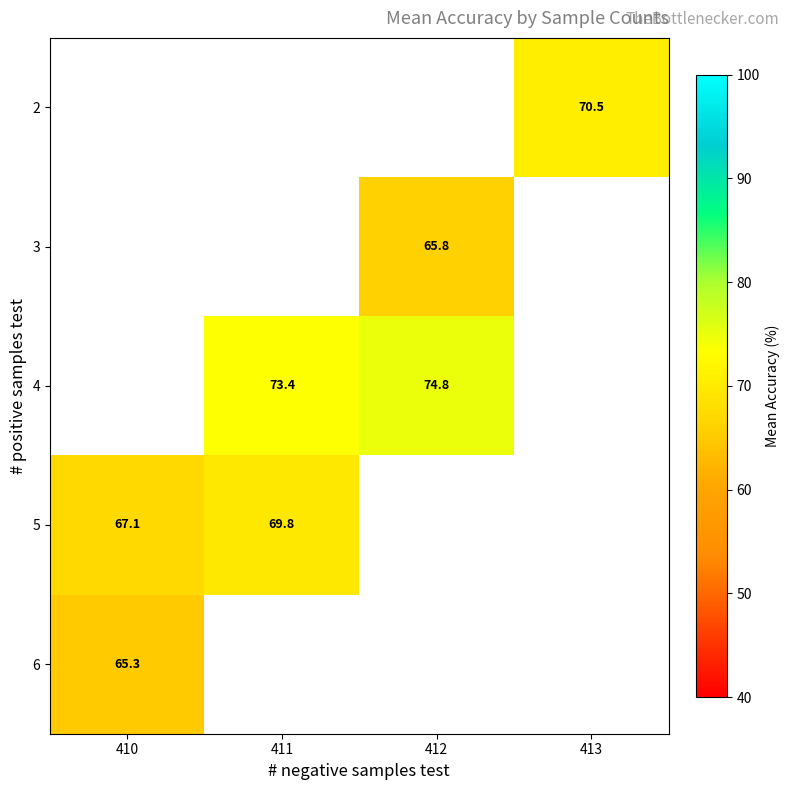

True or false: 4 has a value of 131.5 at 412.

False